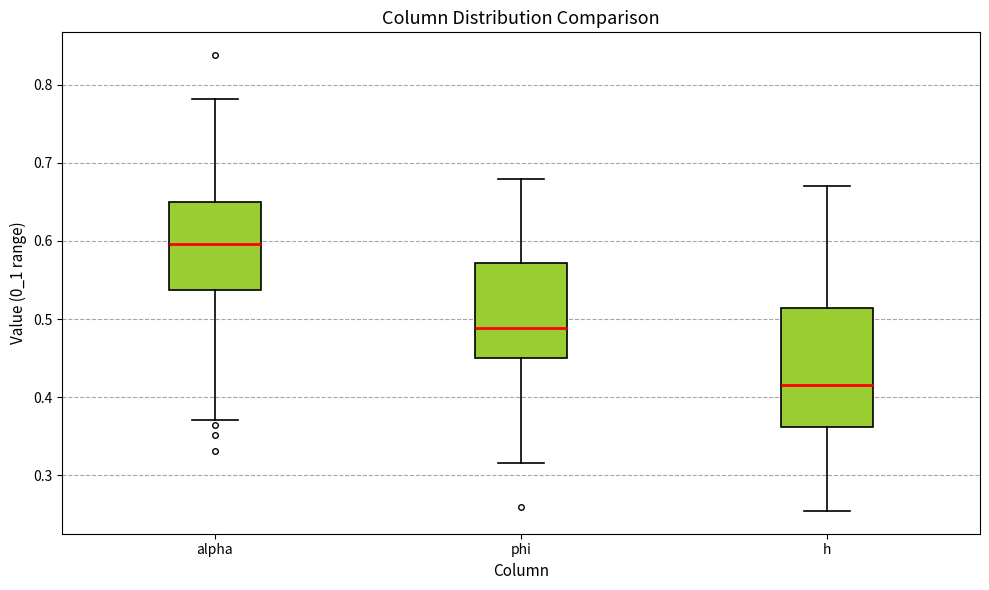

Where is the lower edge of the box for alpha on the y-axis? The values are not printed on the chart, so give them approximately, as read against the axis.

0.54